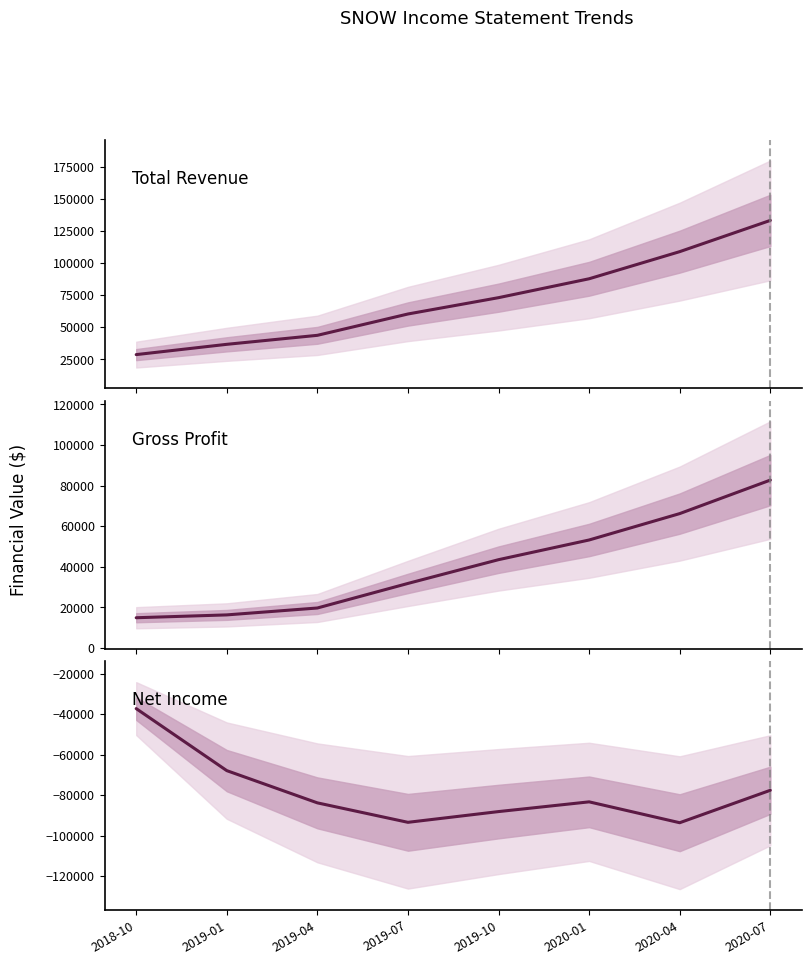

At which category is the sum across all series the highest?

2020-07